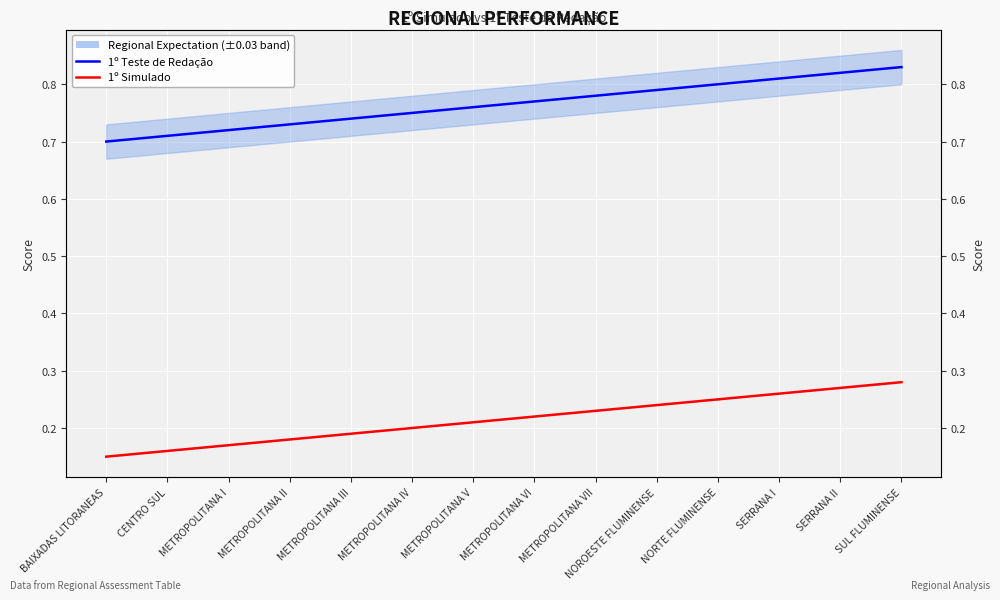

List the series in order of their overall mean, lowest first.

1º Simulado, 1º Teste de Redação